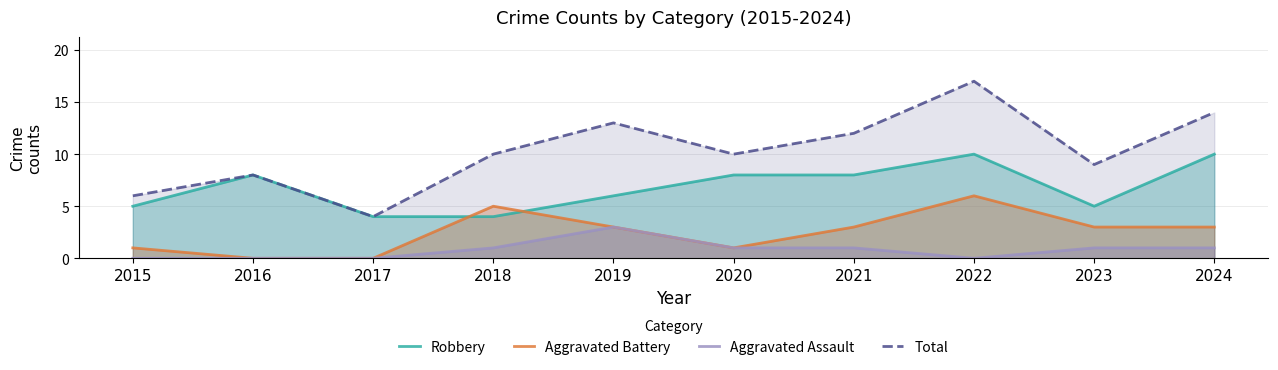

The Aggravated Assault series shows 2 at 2023. True or false?

False